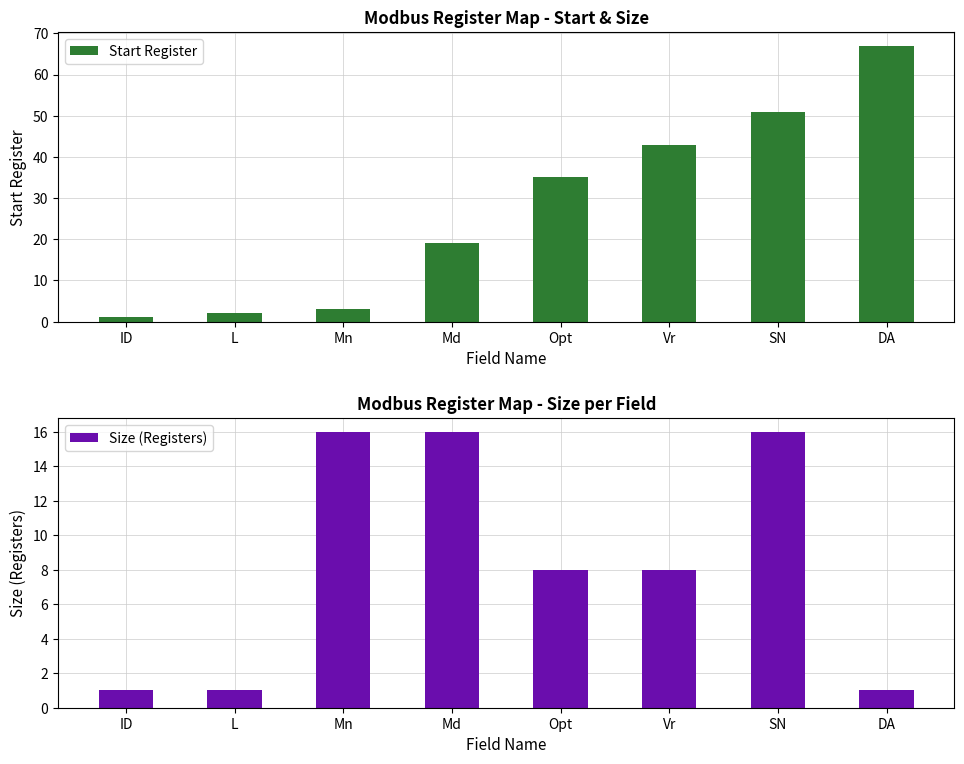

What is the maximum value shown in the chart?

67